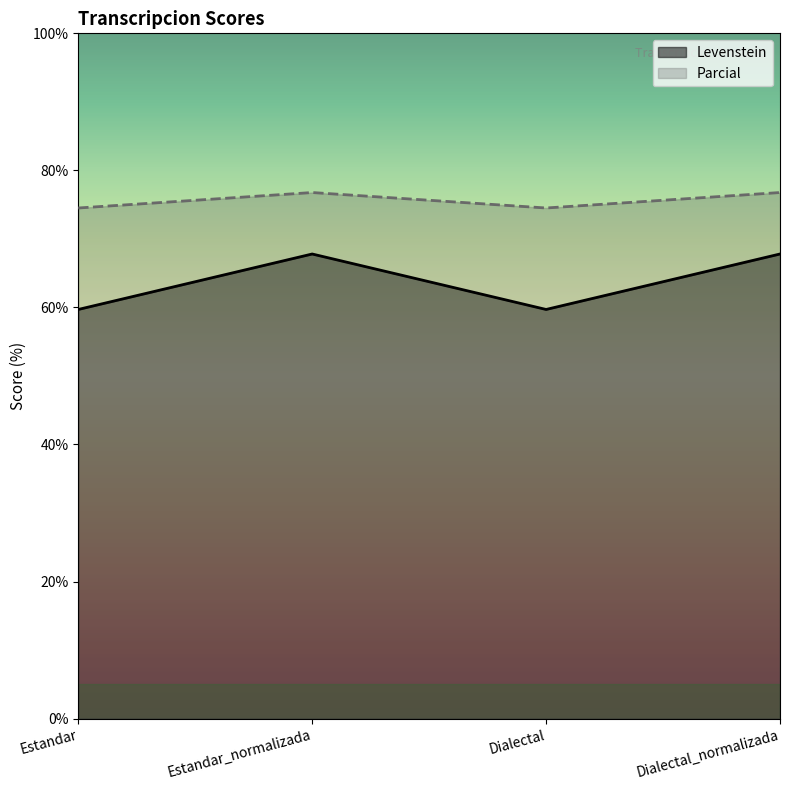

Which category has the lowest value in the Parcial series?

Estandar